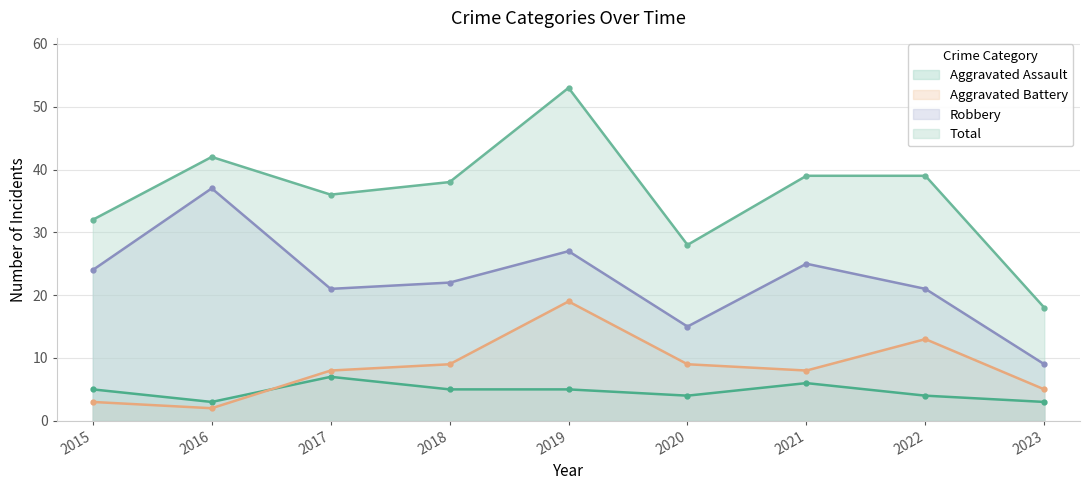

Reading left to right, list all the values displayed in this chart.

Aggravated Assault: 5	3	7	5	5	4	6	4	3
Aggravated Battery: 3	2	8	9	19	9	8	13	5
Robbery: 24	37	21	22	27	15	25	21	9
Total: 32	42	36	38	53	28	39	39	18